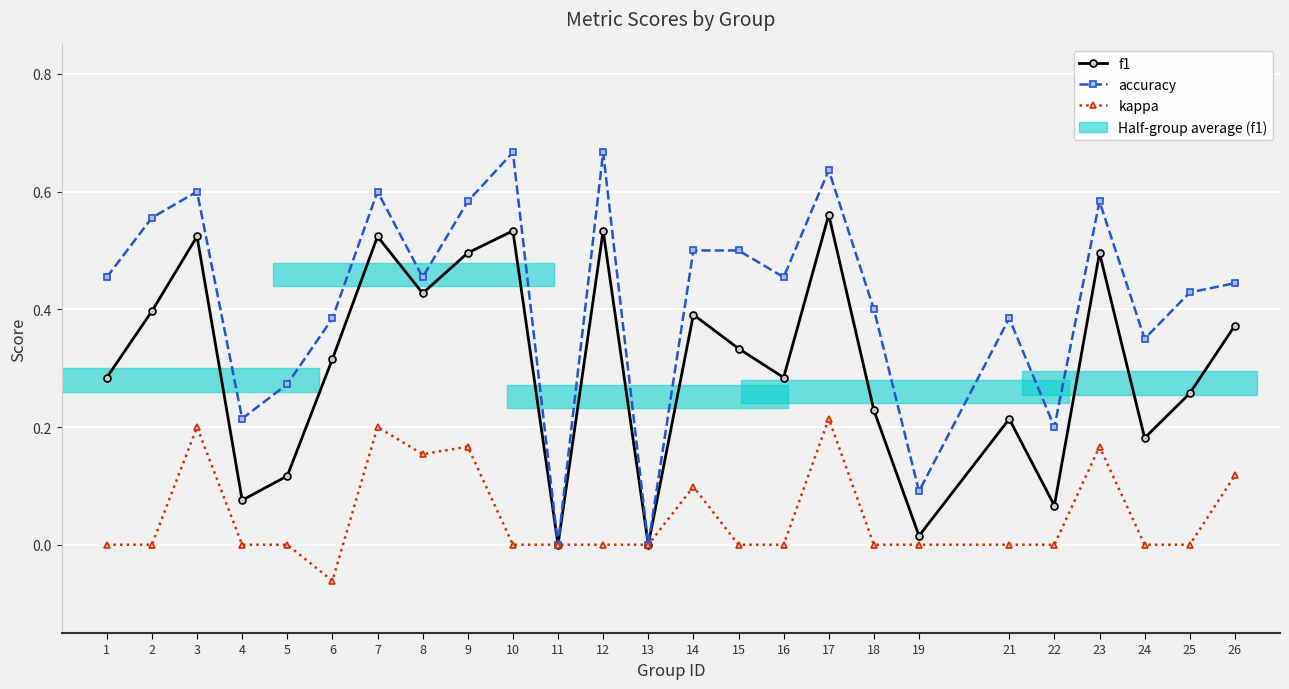

List the series in order of their peak value, lowest first.

kappa, f1, accuracy